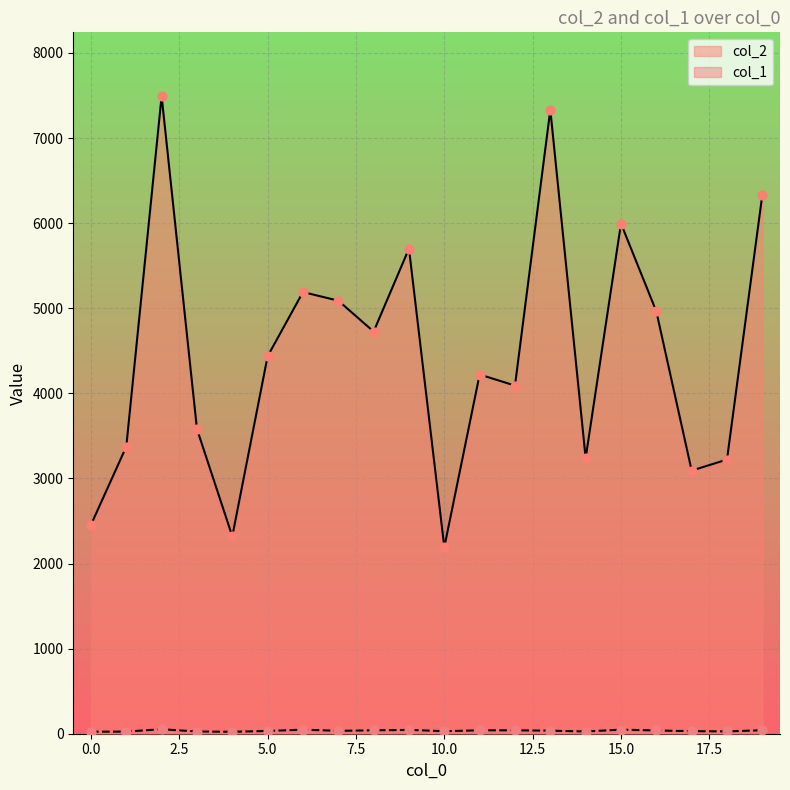

Is the value of col_1 at 16 greater than the value of col_2 at 0?

No